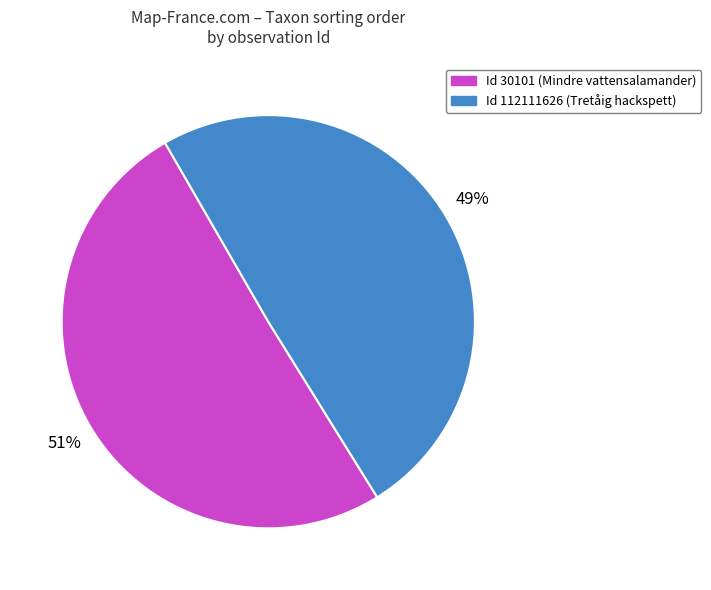

Is the sum of Id 112111626 (Tretåig hackspett) and Id 30101 (Mindre vattensalamander) greater than half?

Yes